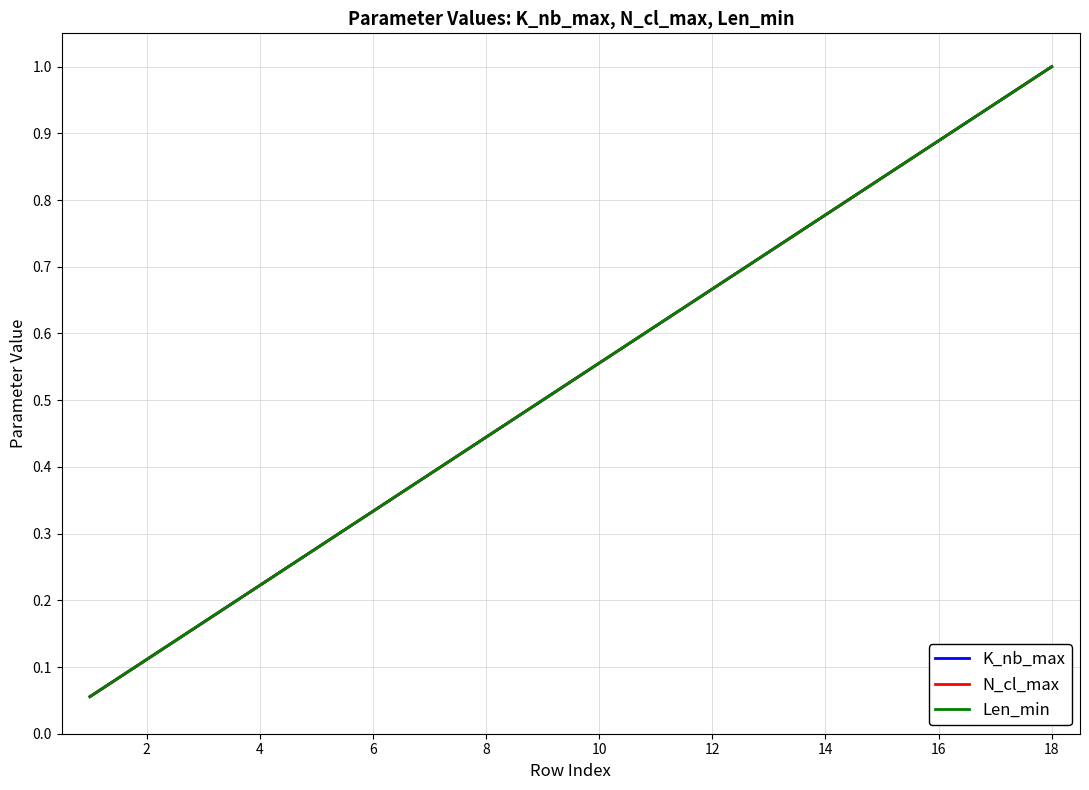

Does the chart have visible grid lines?

Yes